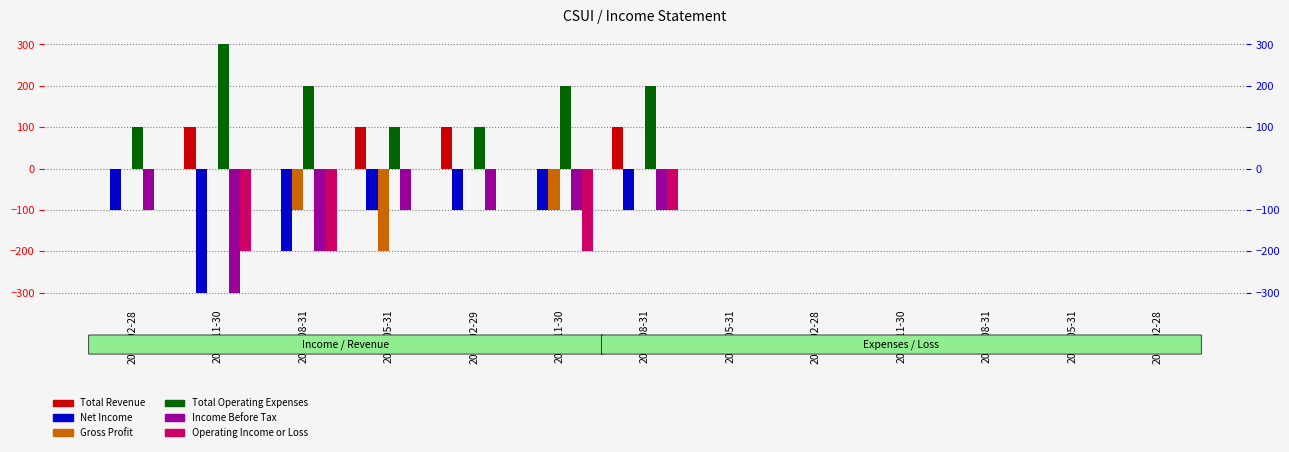

How many bars are there in each group?

6